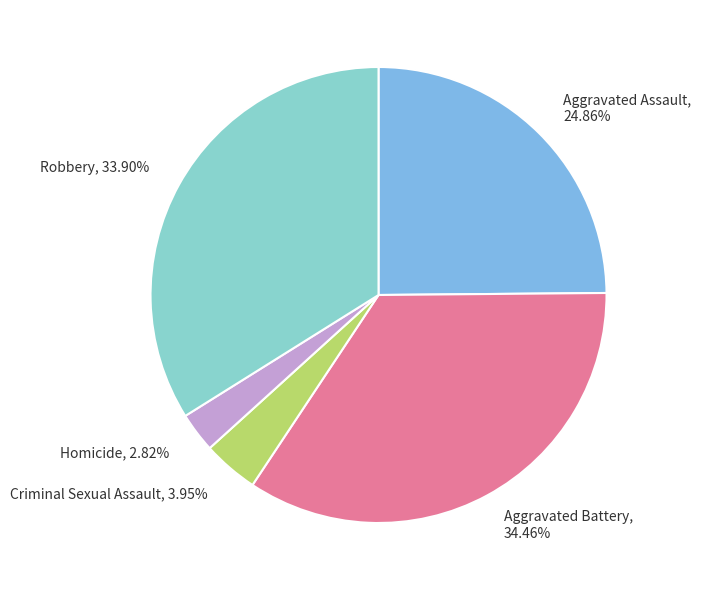

To the nearest percent, what is the average slice percentage?

20%